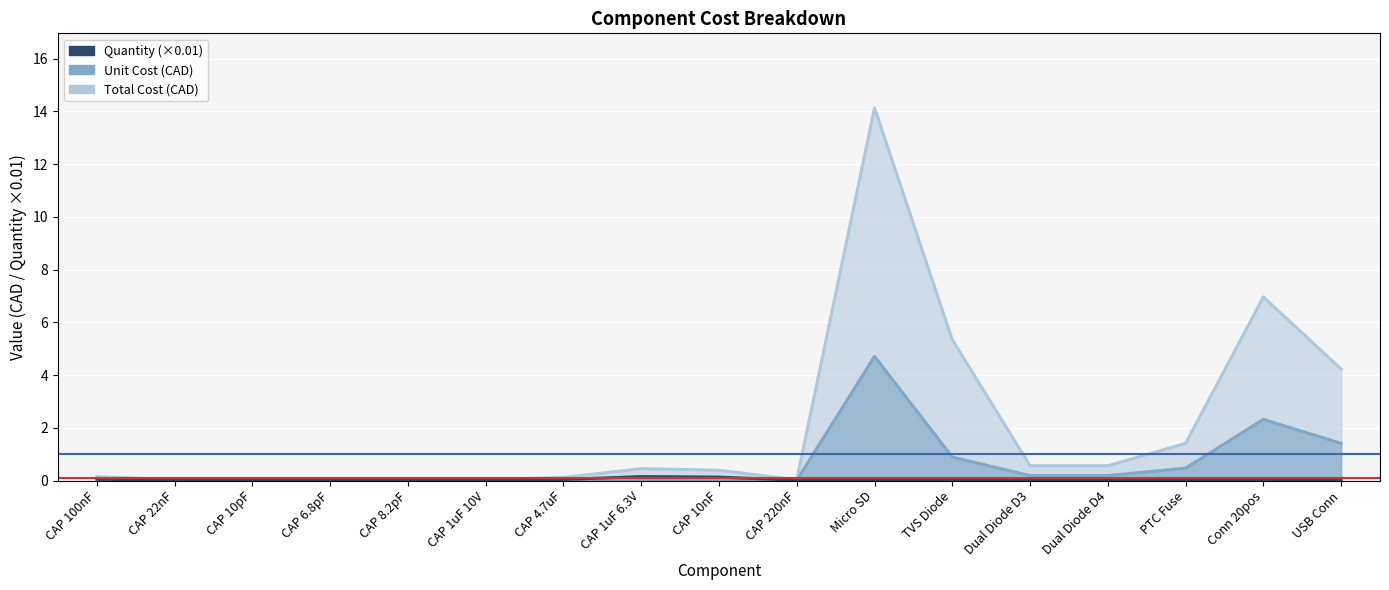

Between CAP 6.8pF and PTC Fuse, which is larger?

CAP 6.8pF